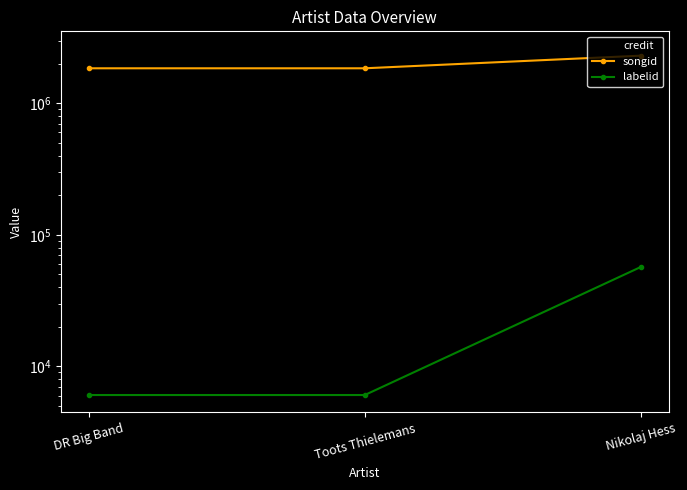

What is the average value of the labelid series?

23039